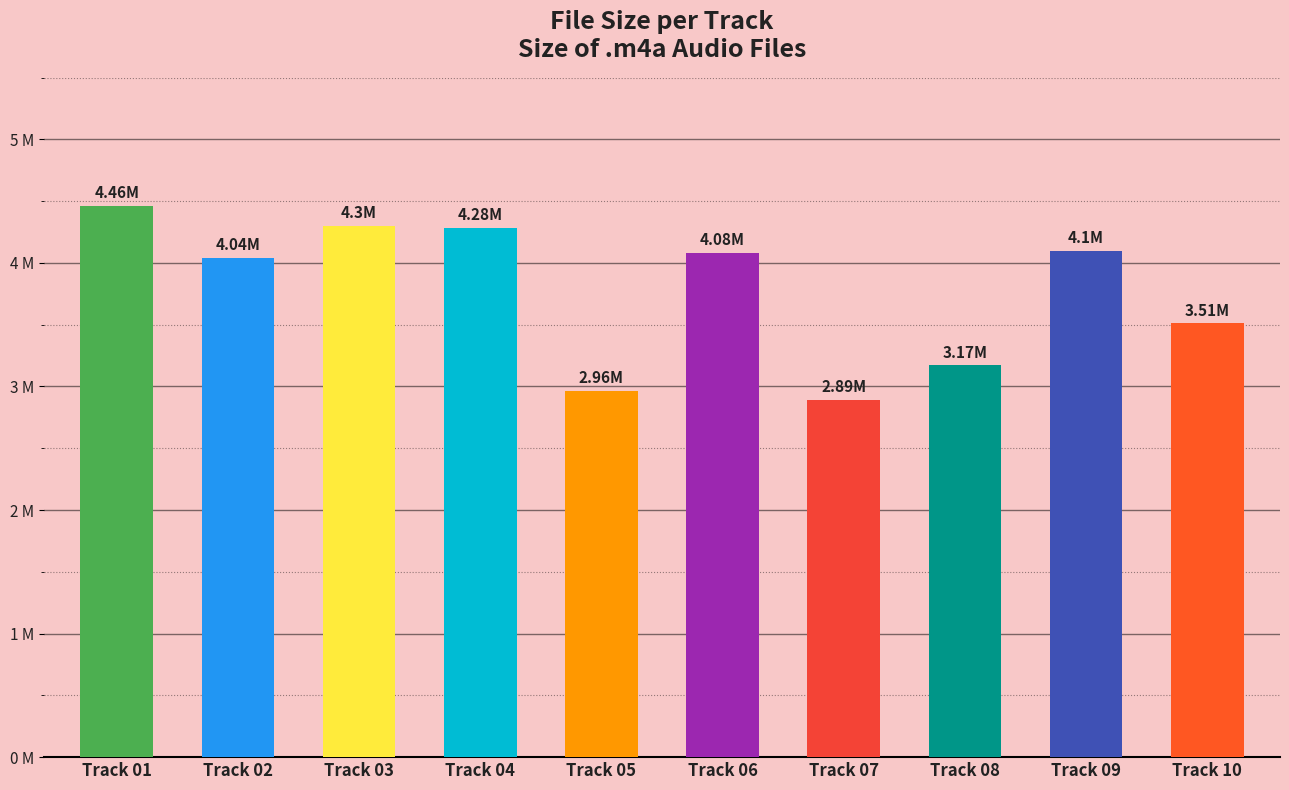

Reading left to right, extract all data points from this chart.

4.5	4.0	4.3	4.3	3.0	4.1	2.9	3.2	4.1	3.5